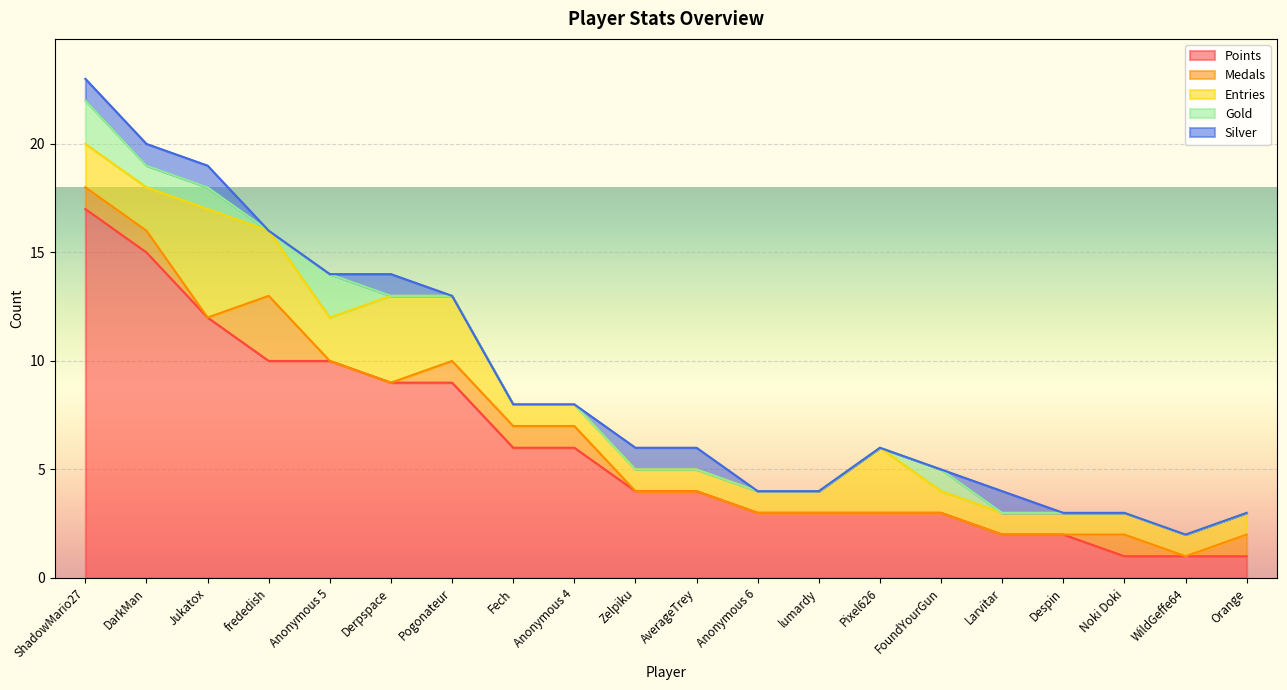

Is it true that Medals equals 0 at Anonymous 6?

True